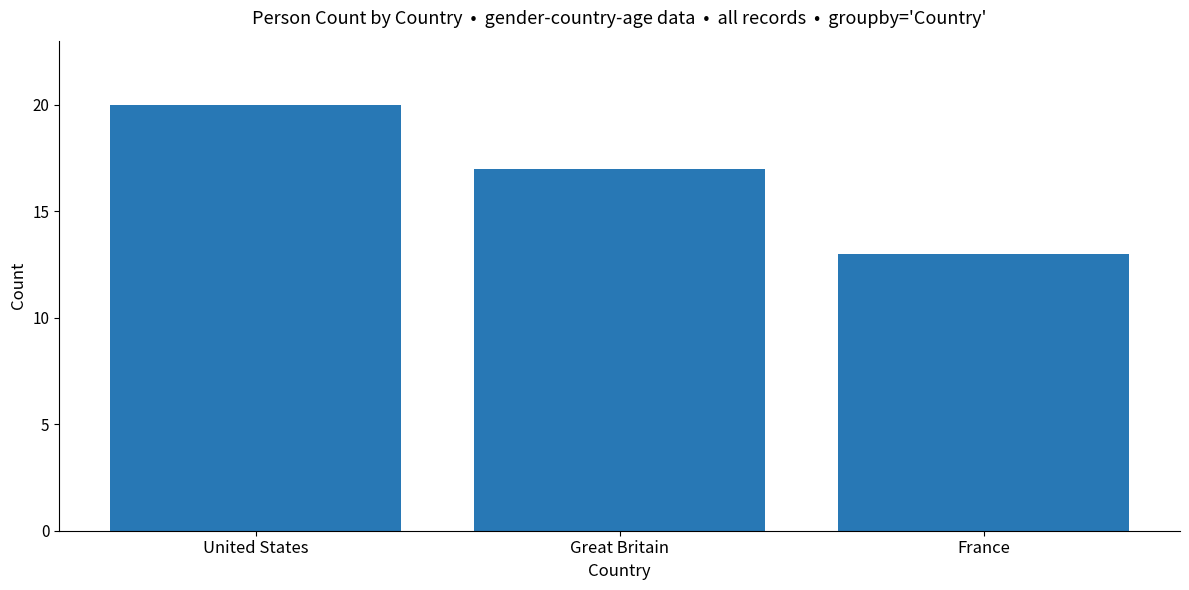

Rank the categories by value from lowest to highest.

France, Great Britain, United States